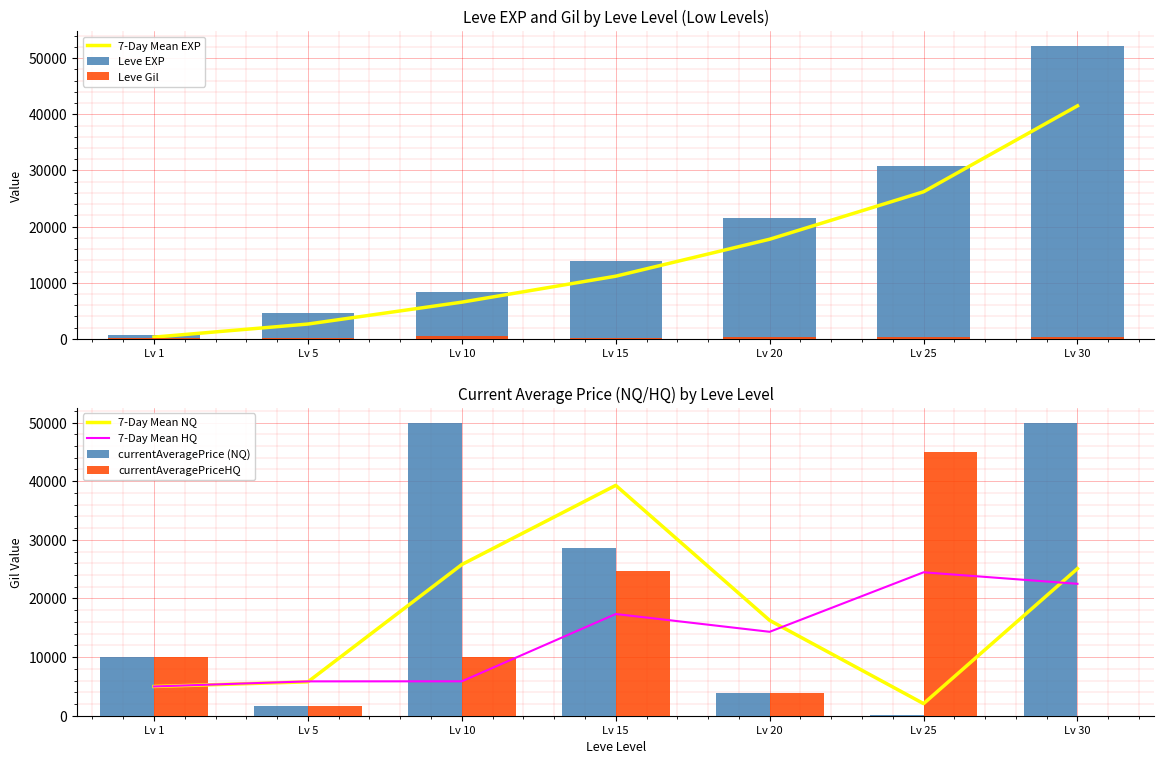

The currentAveragePrice series shows 1581 at Lv 5. True or false?

True